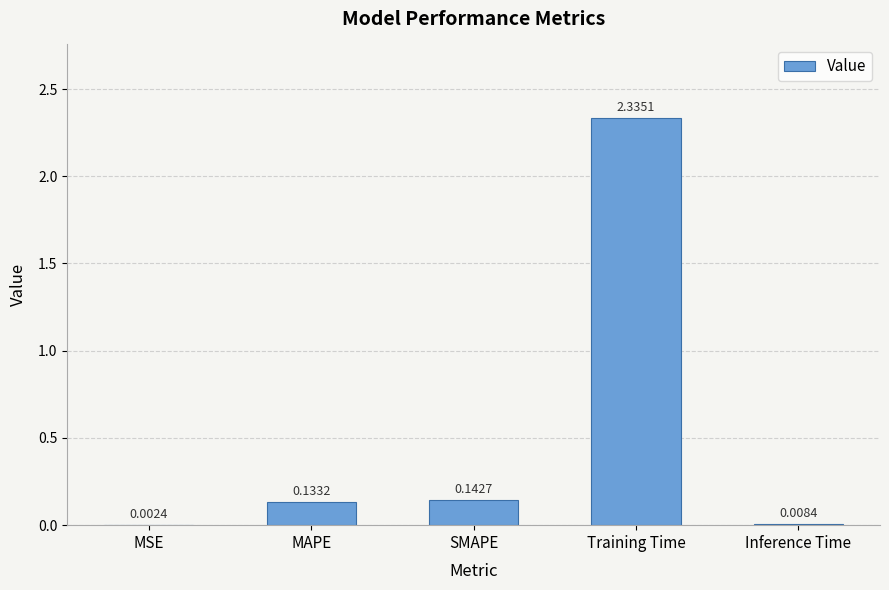

Which label corresponds to the largest value in the chart?

Training Time